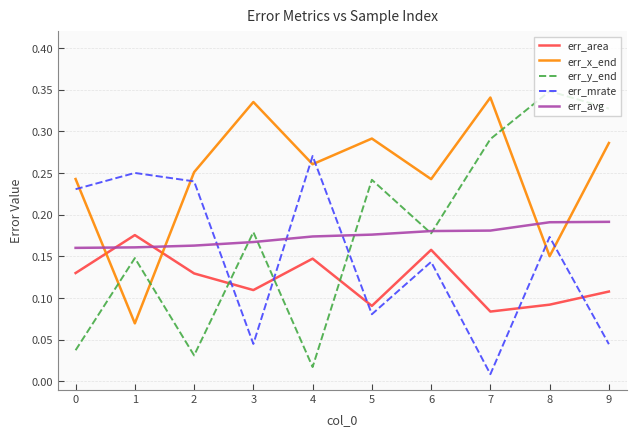

How many intersections are there between err_mrate and err_x_end?

6